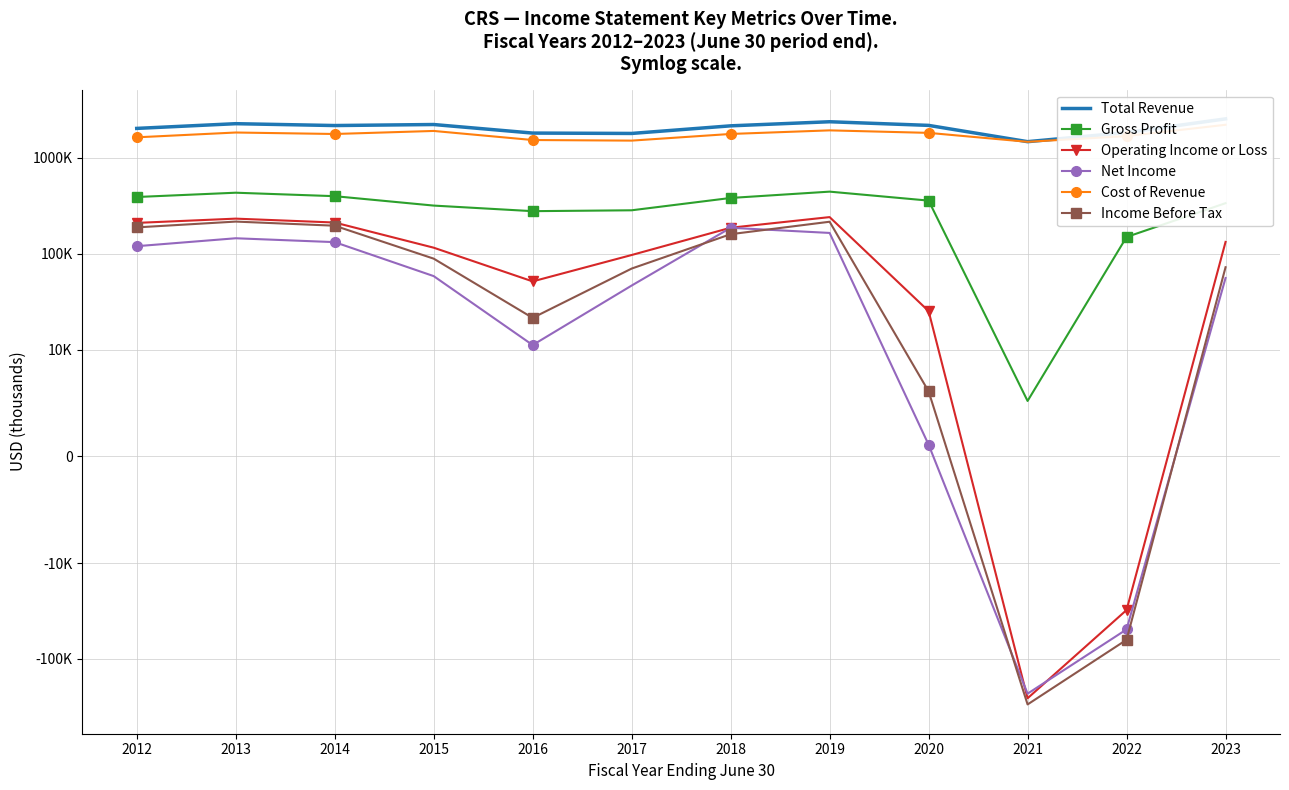

At which label is Total Revenue closest to 2012950?

2012